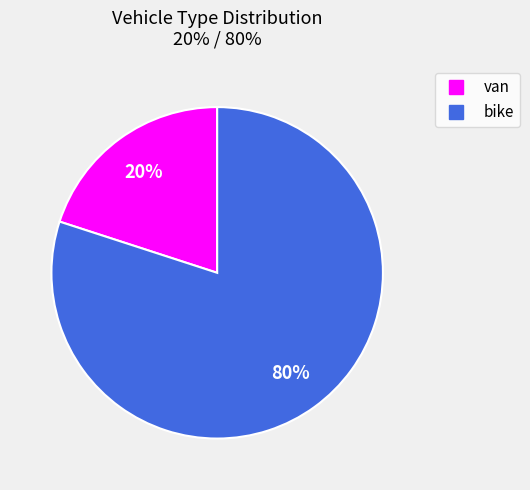

Combined, do bike and van account for over 50%?

Yes